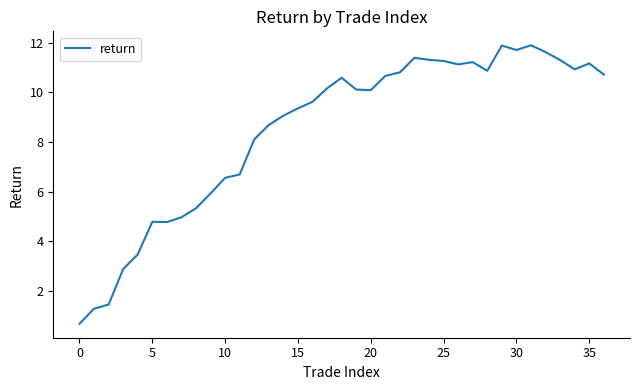

What is the difference between the maximum and minimum values?

11.2